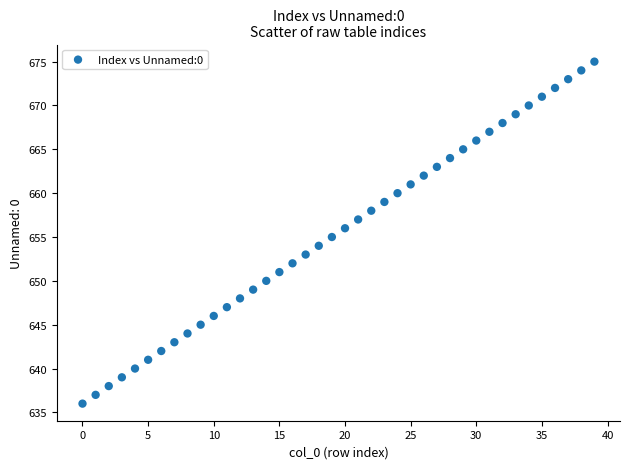

What is the range of Y values (max minus min)?

39